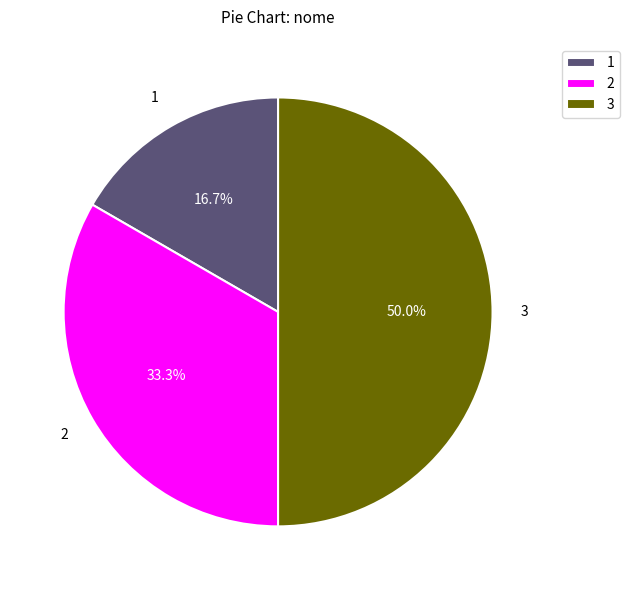

What is the ratio of the value at 2 to the value at 3?

0.7